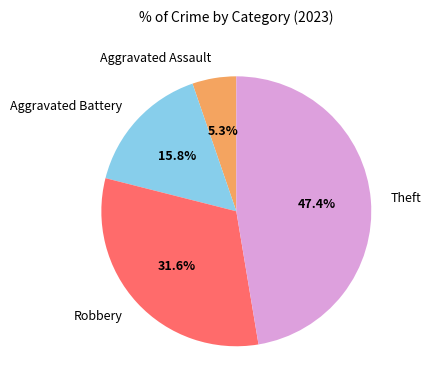

To the nearest percent, what is the average slice percentage?

25%